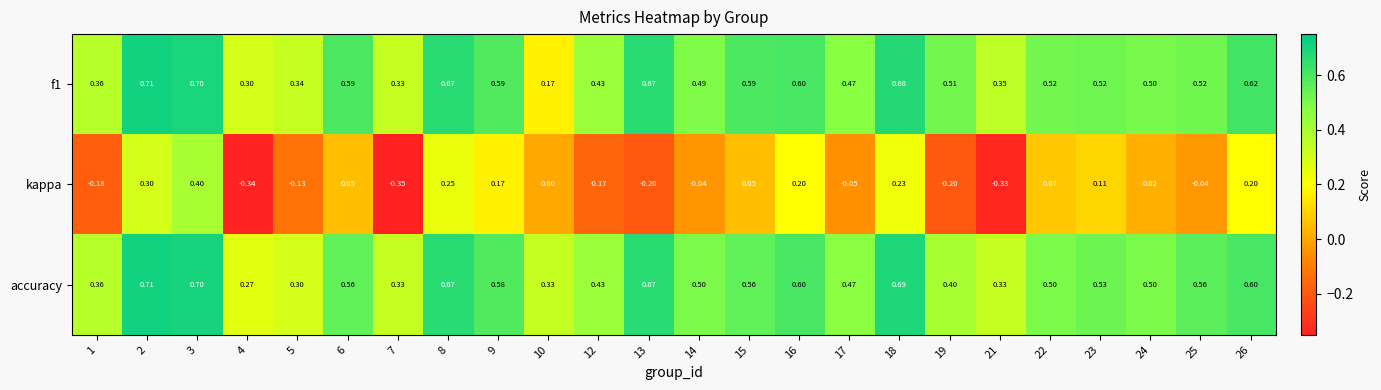

Rank the series at 9 from highest to lowest value.

f1, accuracy, kappa